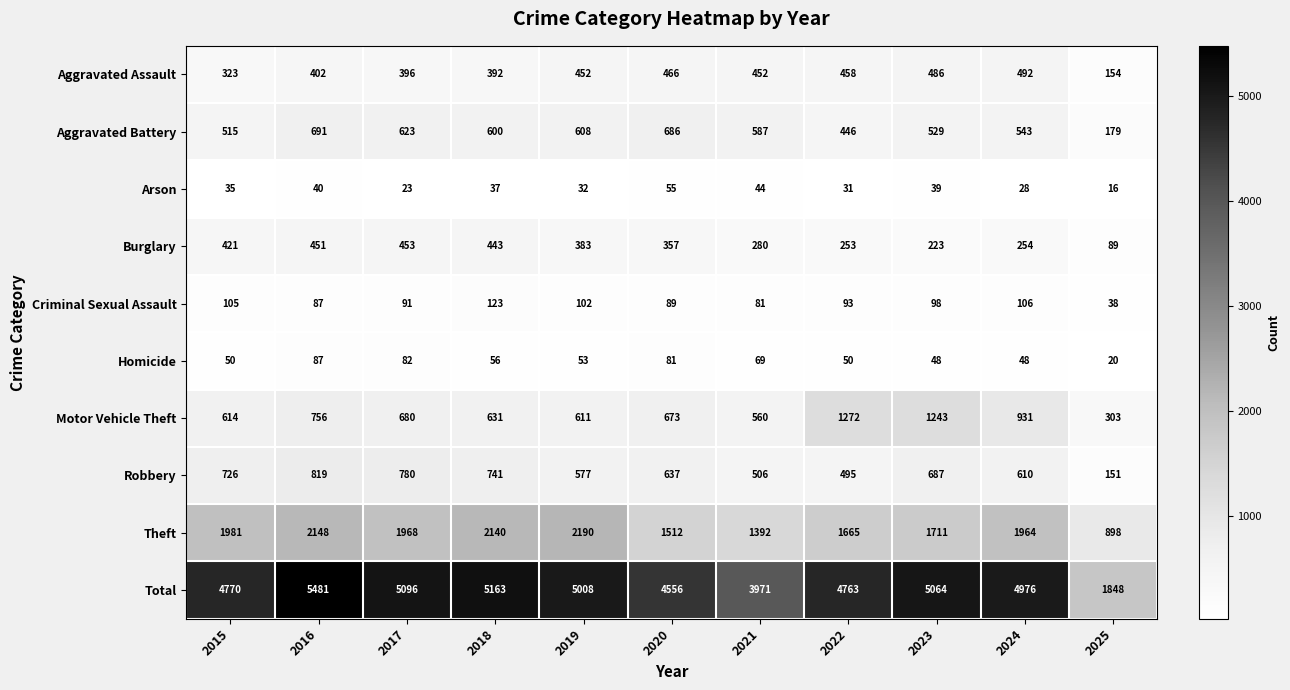

How many distinct data groups are displayed?

10